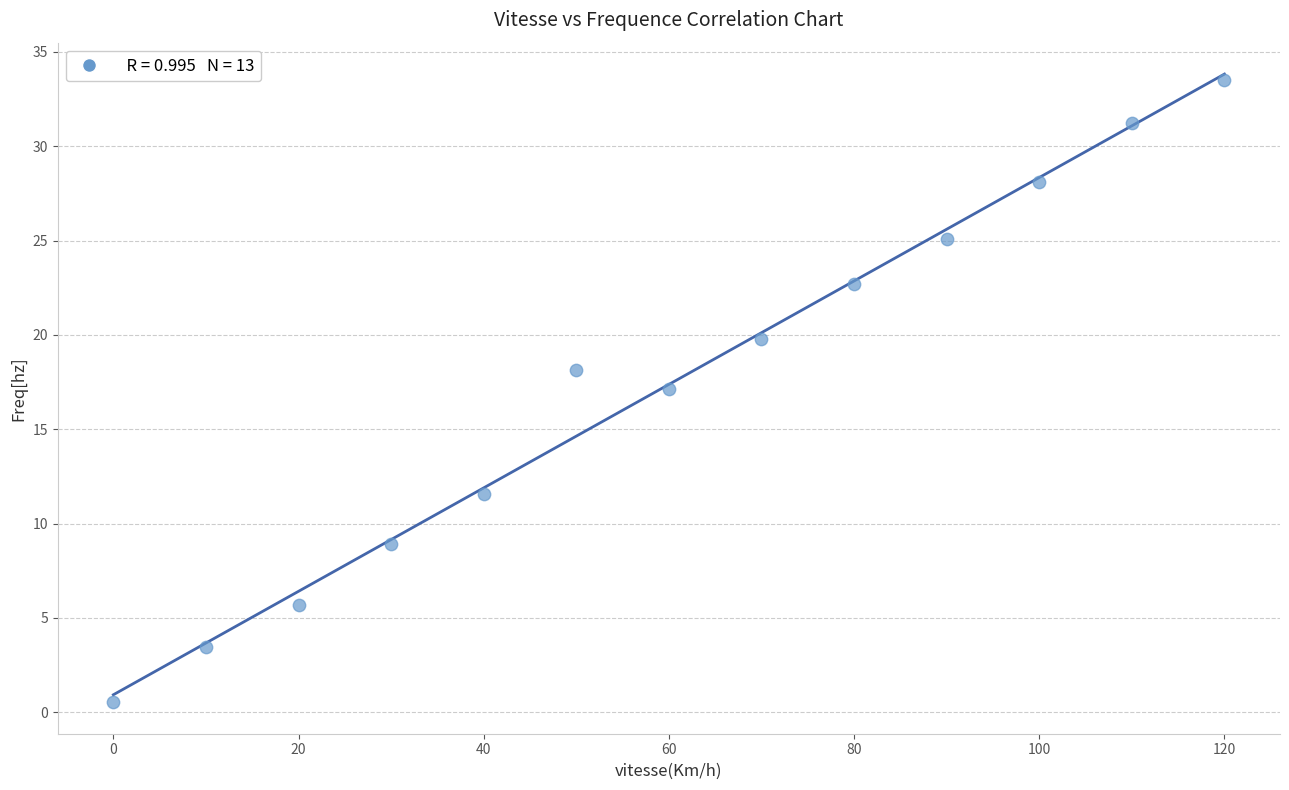

What is the range of X values (max minus min)?

120.0